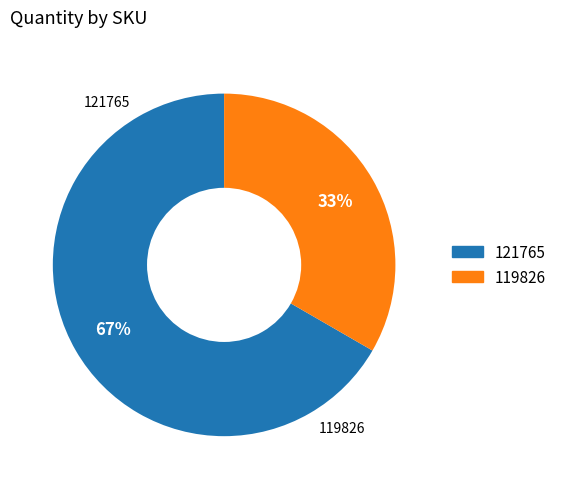

True or false: 121765 accounts for 61% of the total.

False